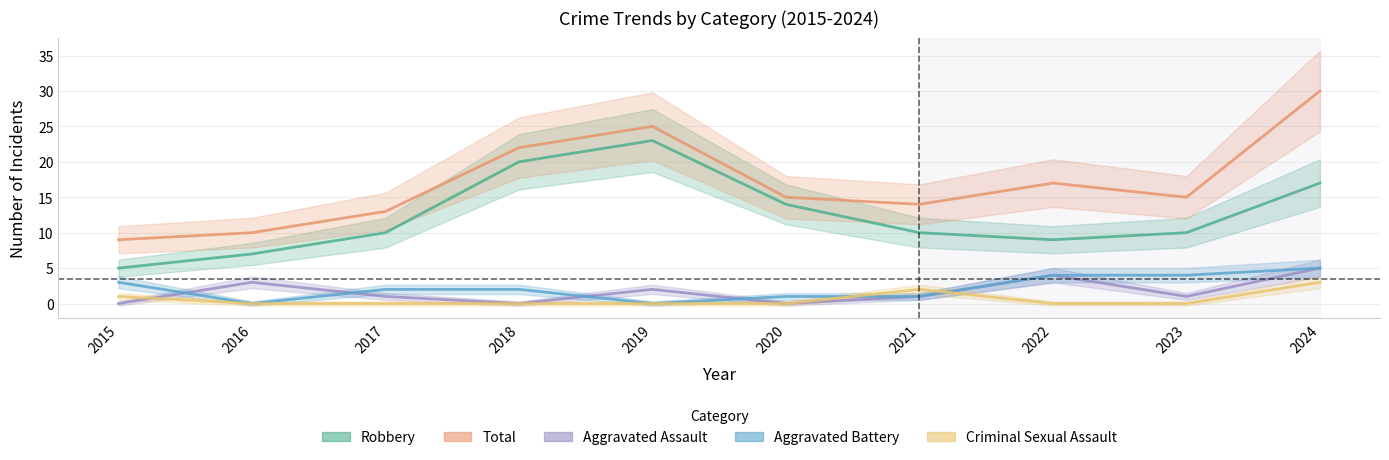

At which label does Criminal Sexual Assault reach its peak?

2024